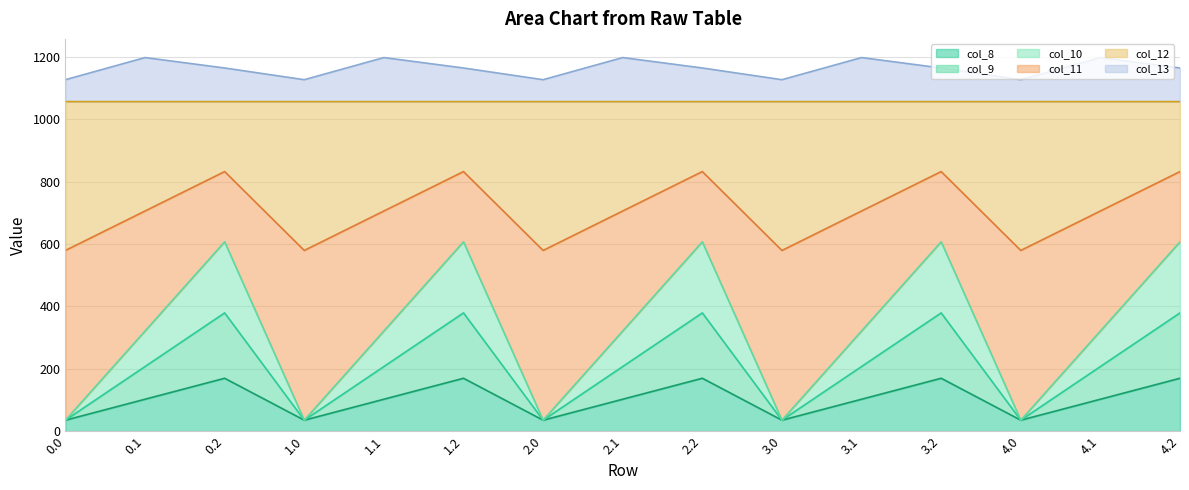

What is the total value across all series at 3.1?

1197.8